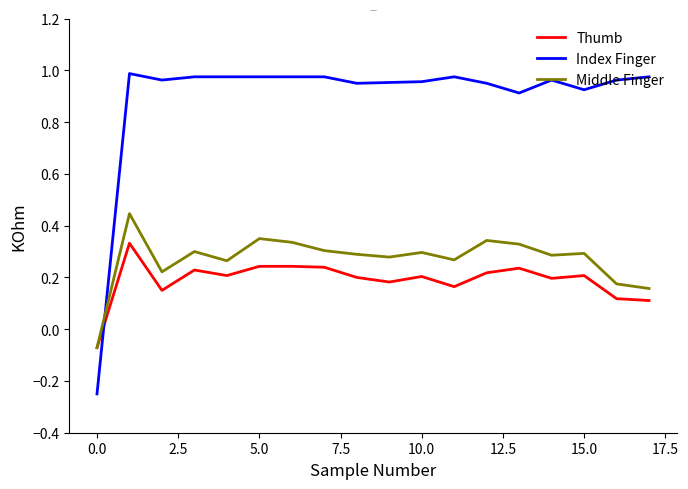

List the series in order of their peak value, lowest first.

Thumb, Middle Finger, Index Finger